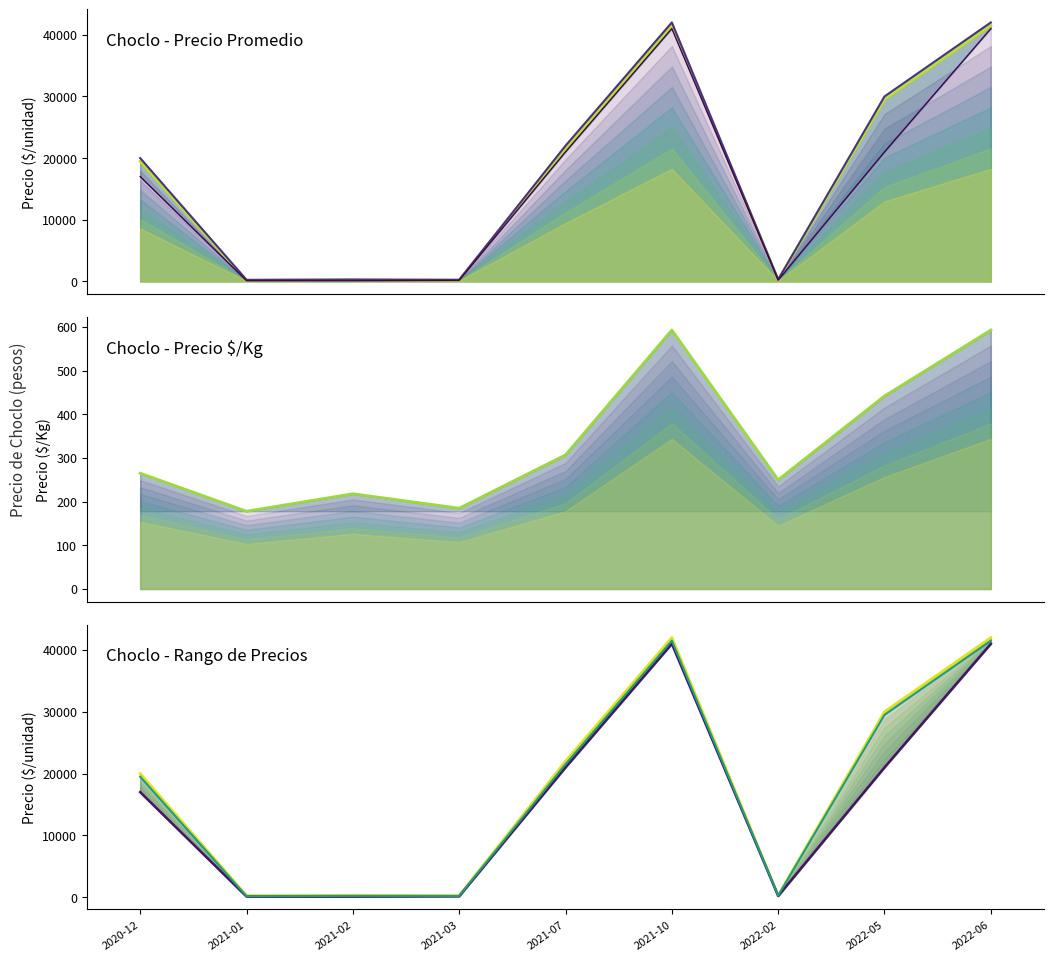

List the labels in order of Precio promedio ponderado value, largest first.

2021-10, 2022-06, 2022-05, 2021-07, 2020-12, 2022-02, 2021-02, 2021-03, 2021-01